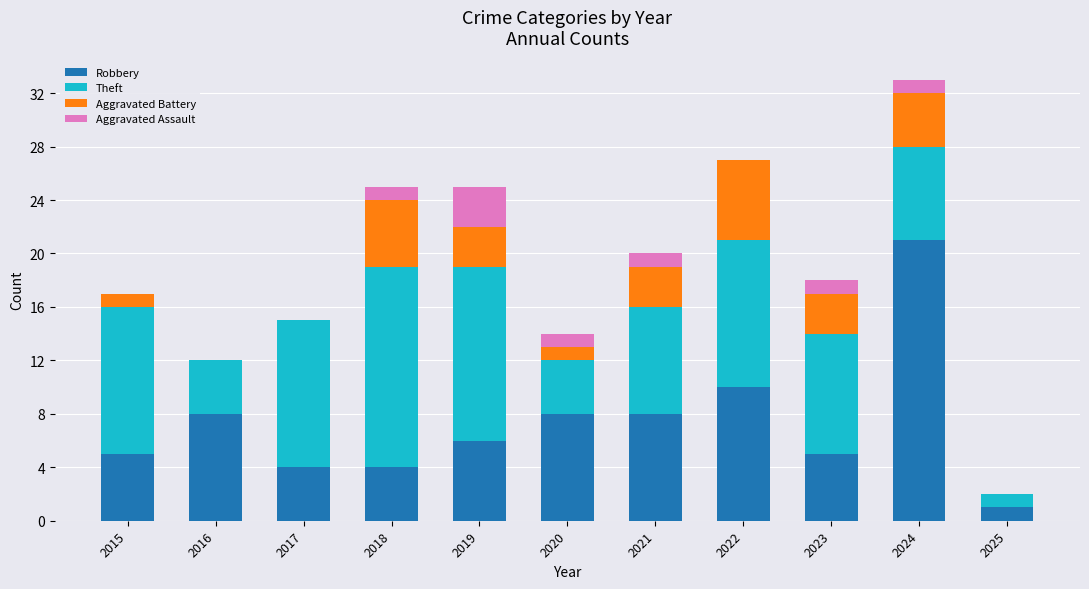

Are the bars horizontal?

No